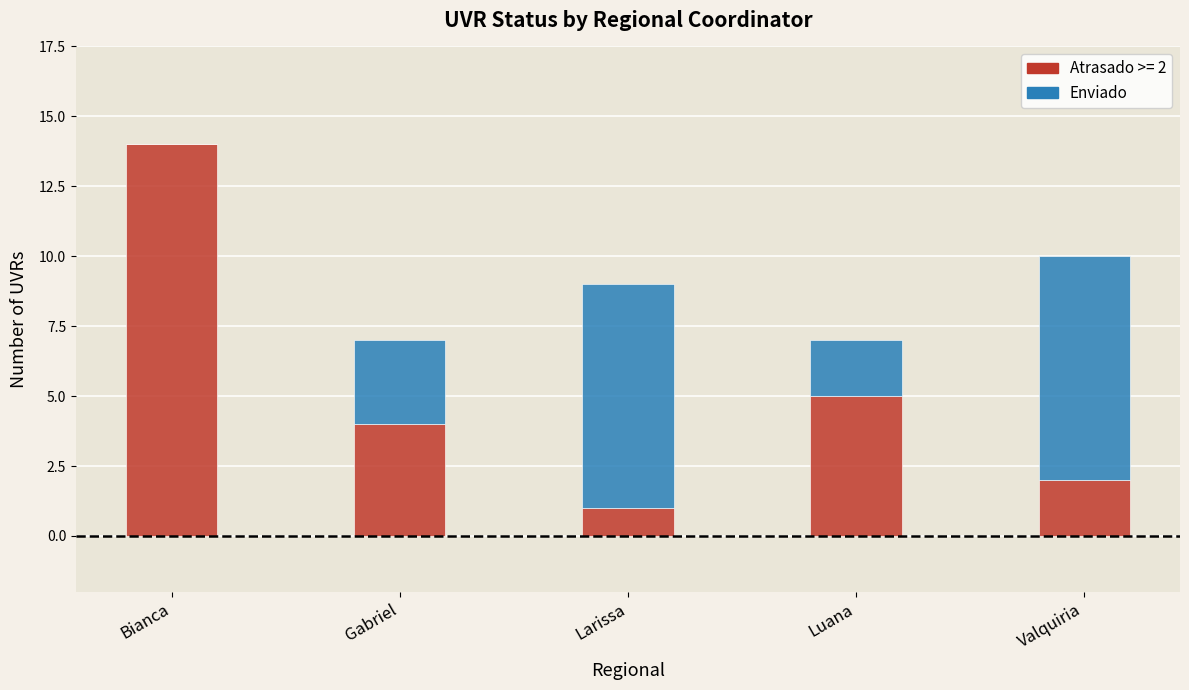

What is the total value across all series at Valquiria?

10